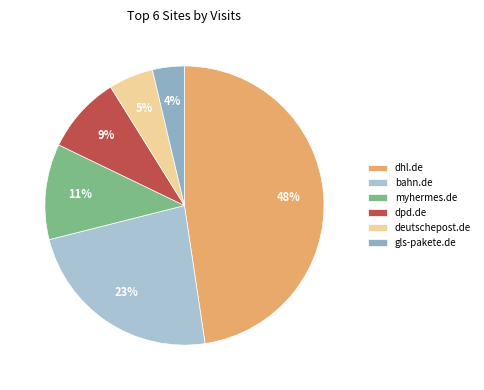

What is the total percentage of dpd.de and bahn.de?

32.4%